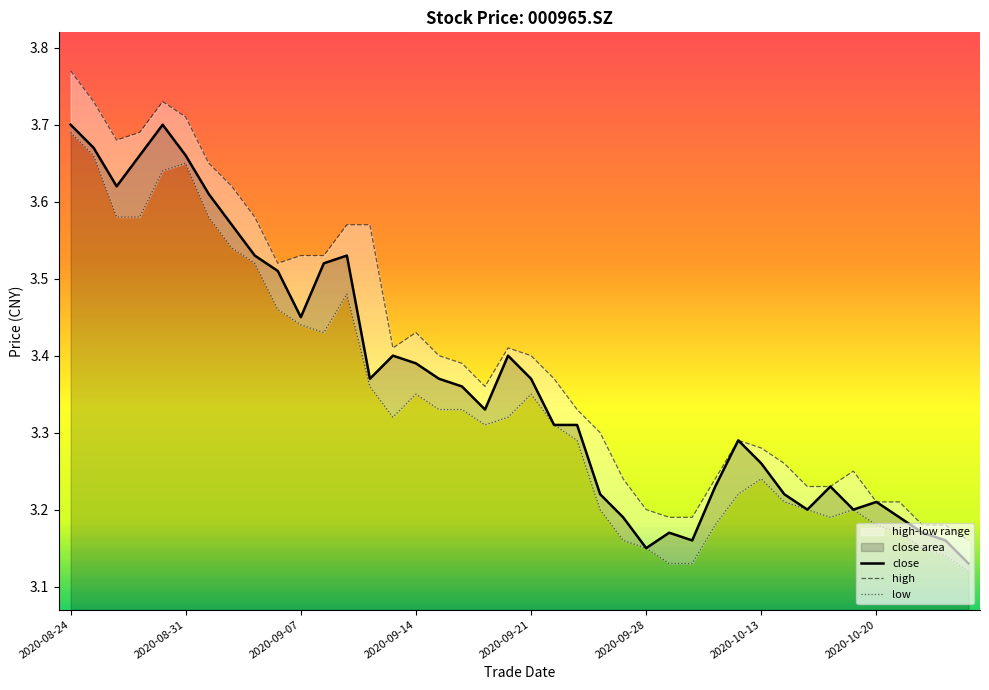

List the series in order of their peak value, highest first.

high, close, low